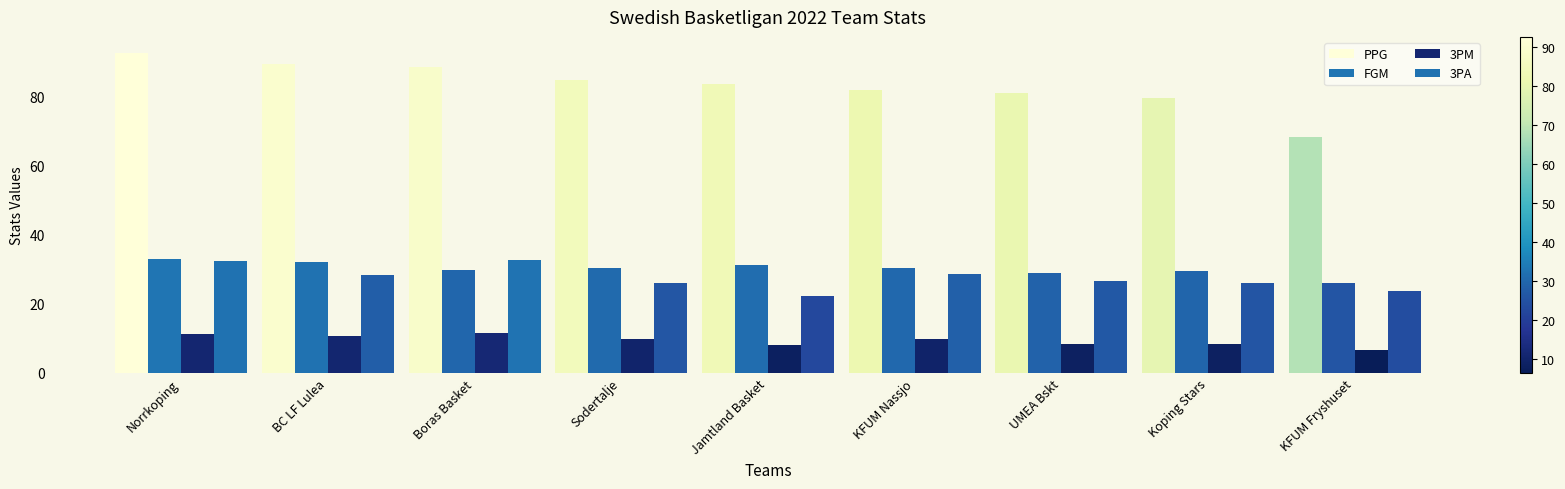

Count the number of categories in the chart.

9